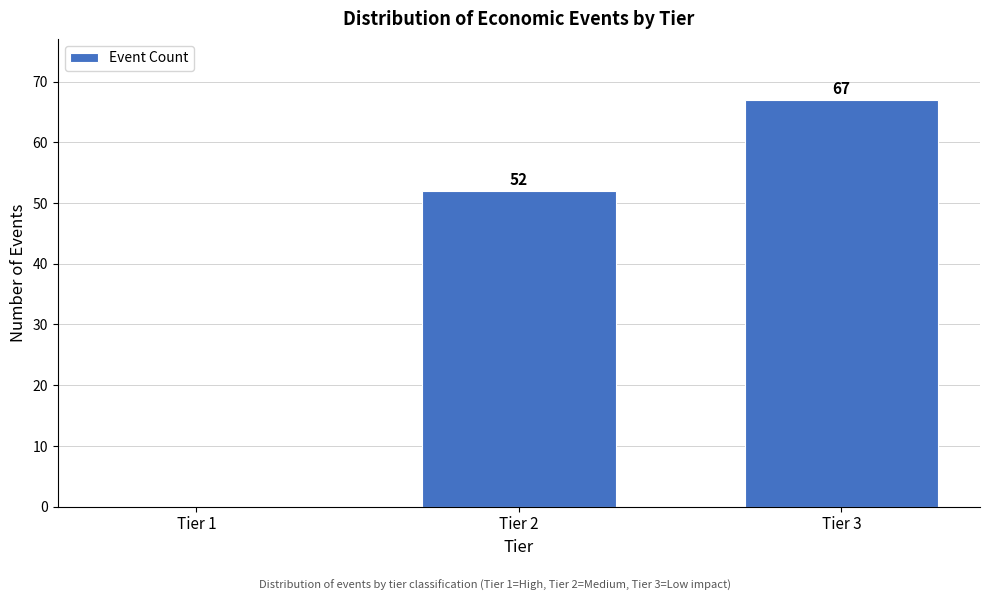

Reading left to right, extract all data points from this chart.

Tier 1=0	Tier 2=52	Tier 3=67